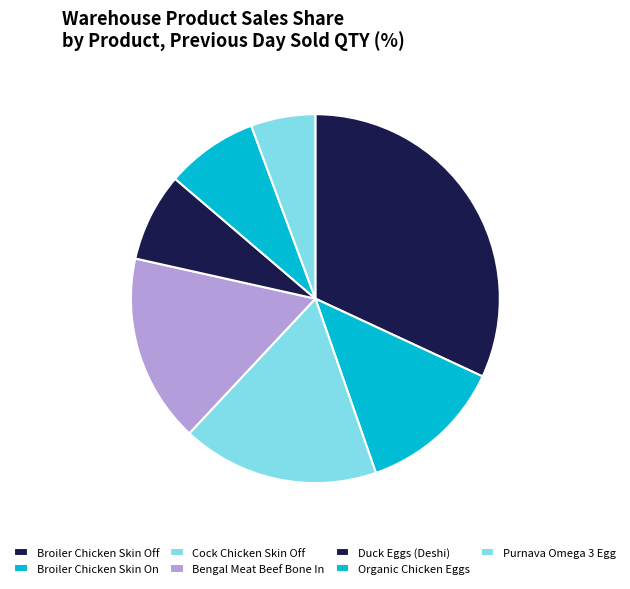

Count the number of slices in the pie.

7